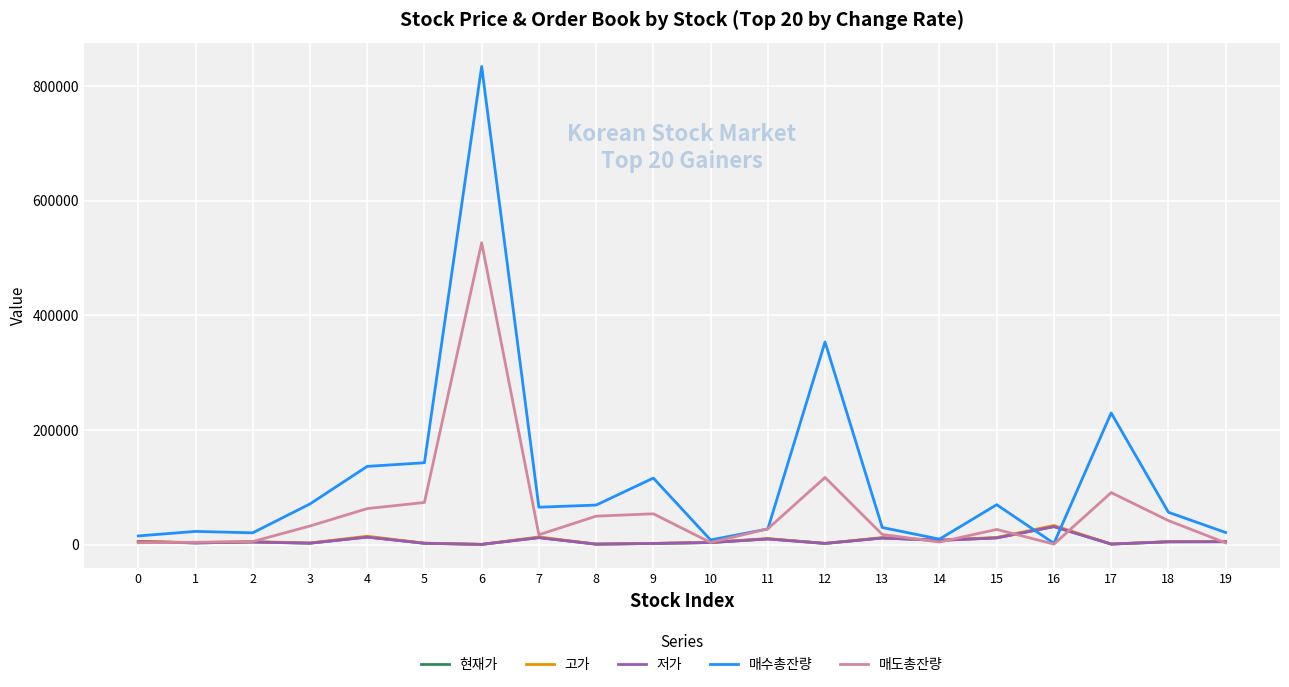

At which category is the sum across all series the highest?

6